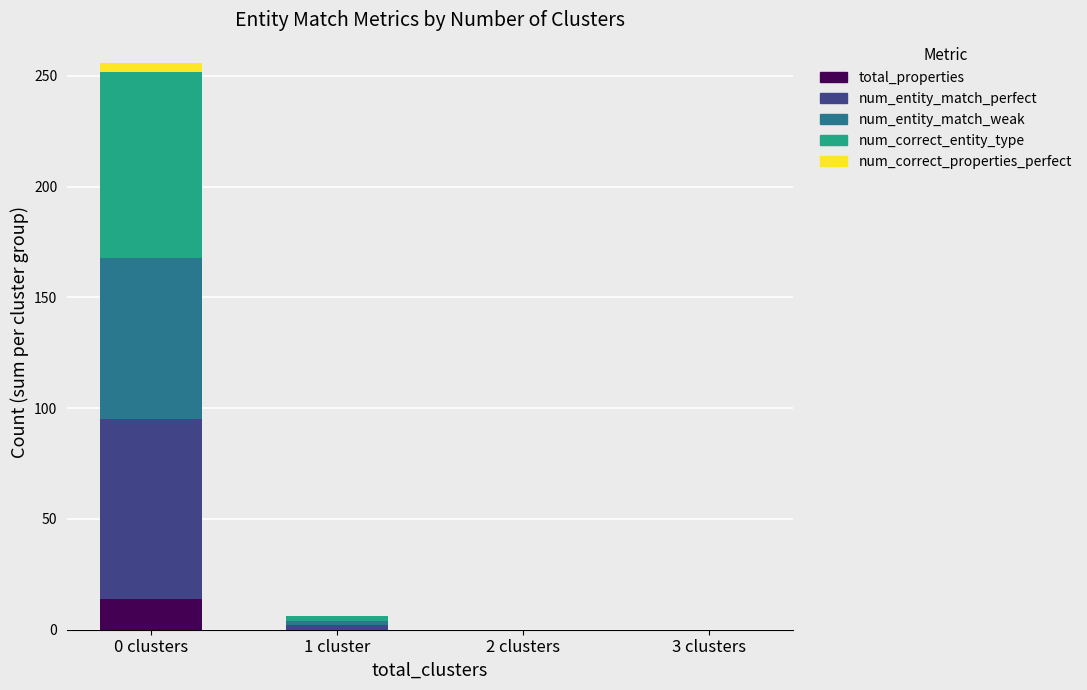

The value of total_properties at 2 clusters is 0. True or false?

True